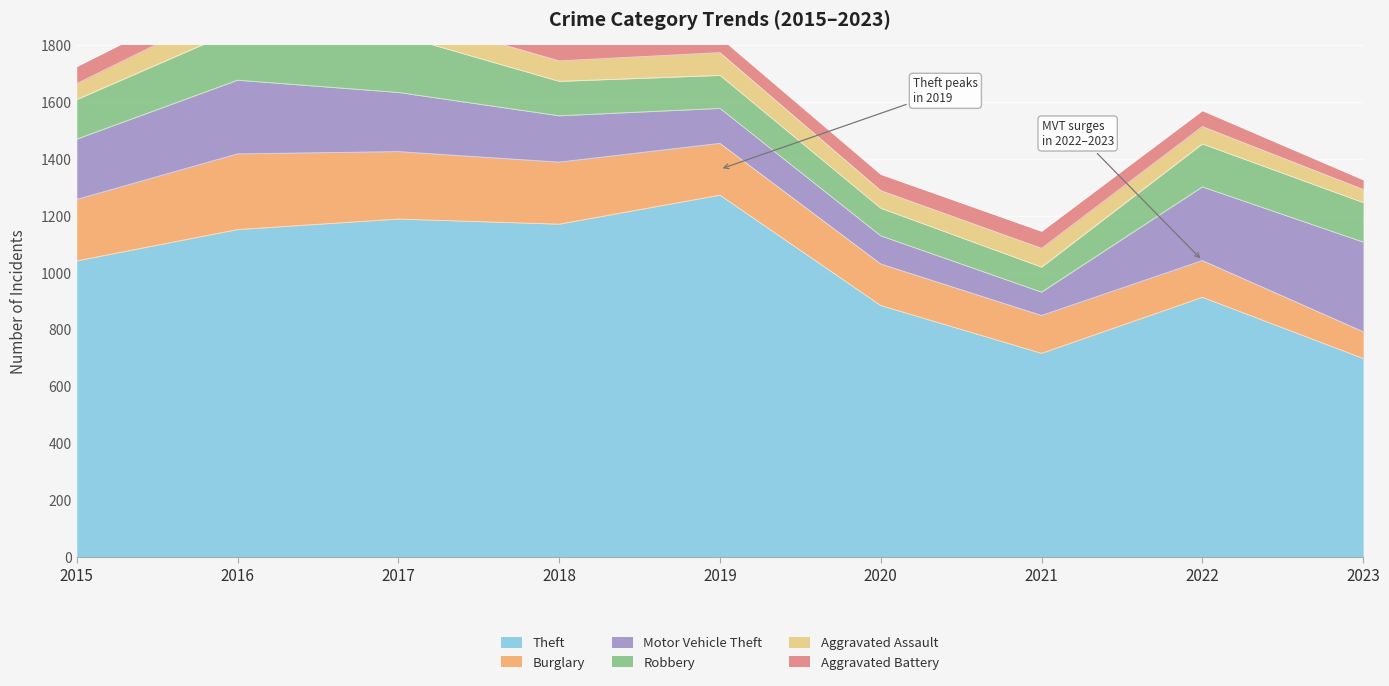

What value does the Burglary series have at 2018?

218